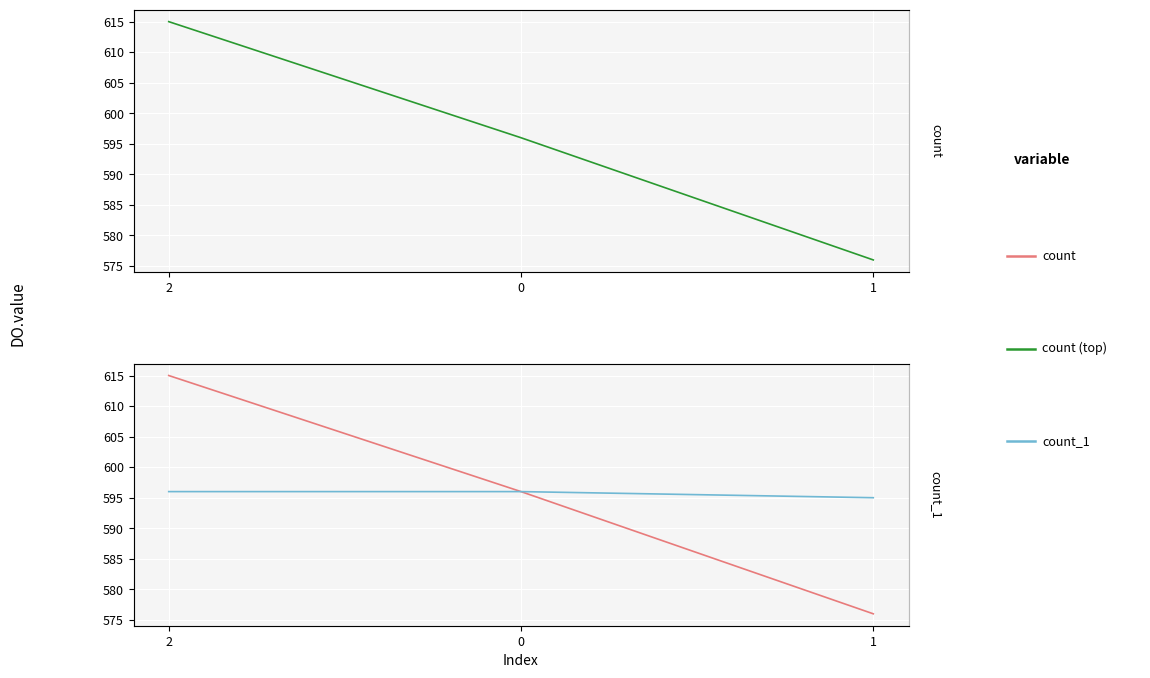

What is the average value of the count_1 series?

596